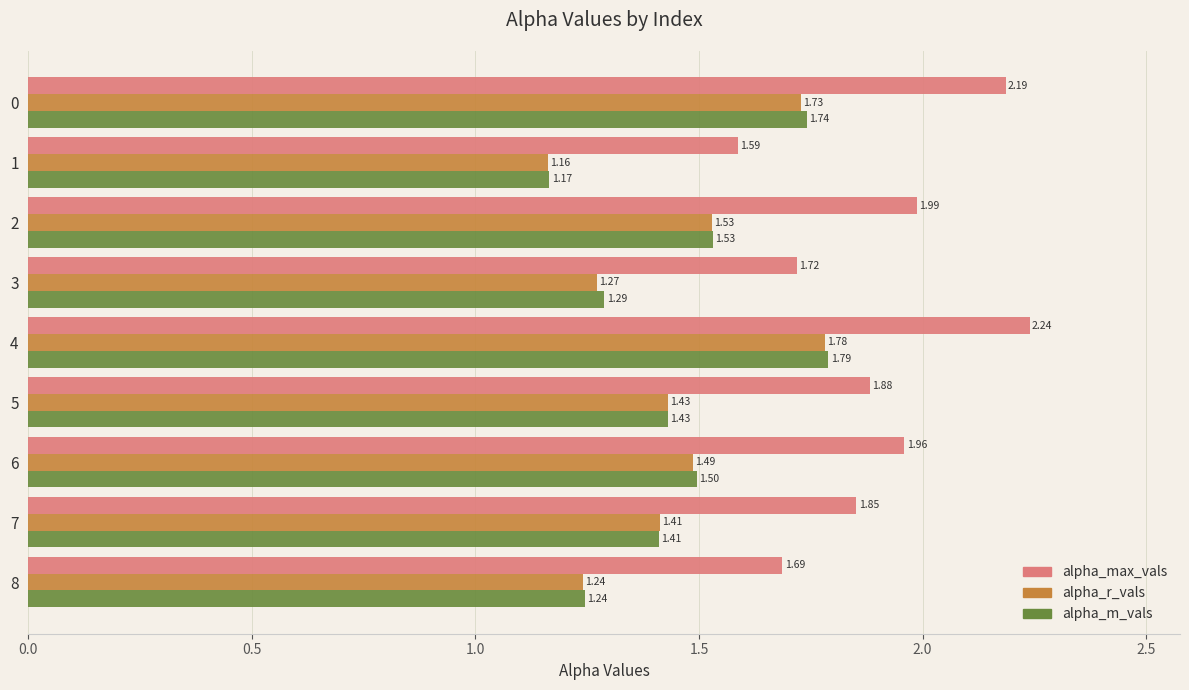

What is the difference between the second highest and second lowest values in the alpha_r_vals series?

0.5